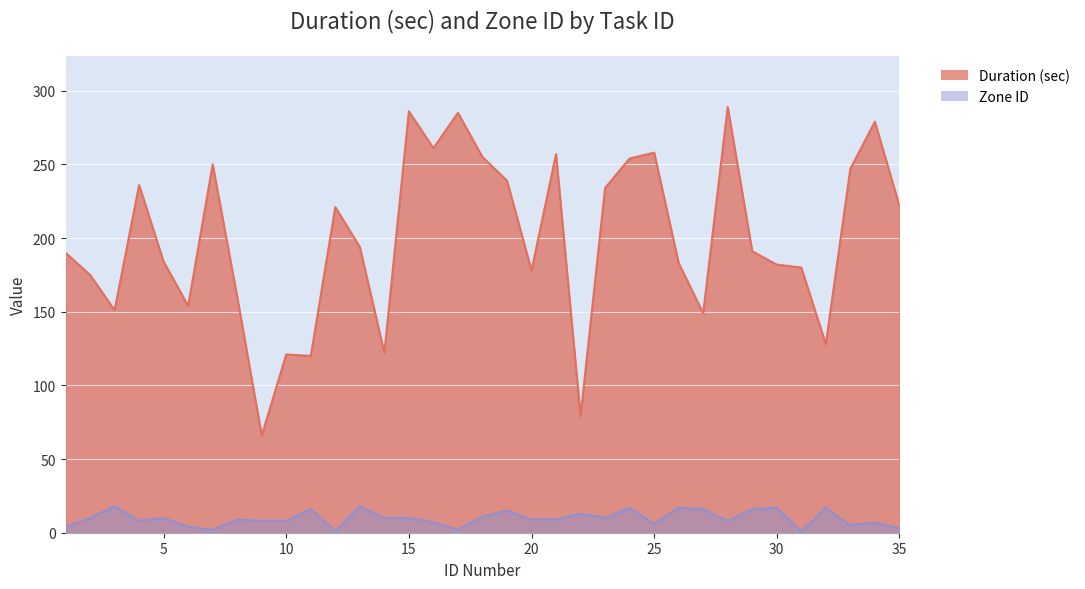

The Zone ID series shows 2 at 28. True or false?

False